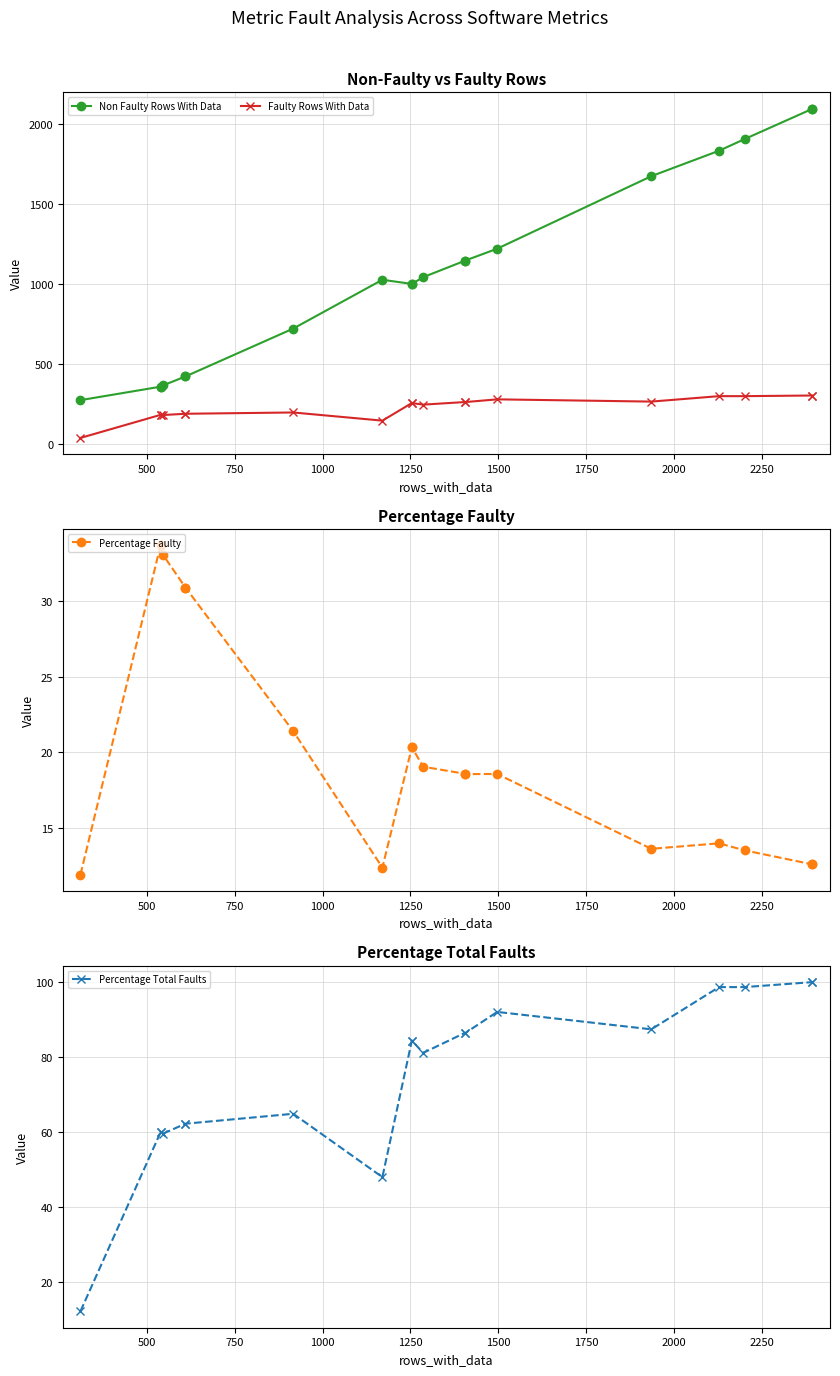

Rank the series at 1750 from lowest to highest value.

Percentage Faulty, Percentage Total Faults, Faulty Rows With Data, Non Faulty Rows With Data